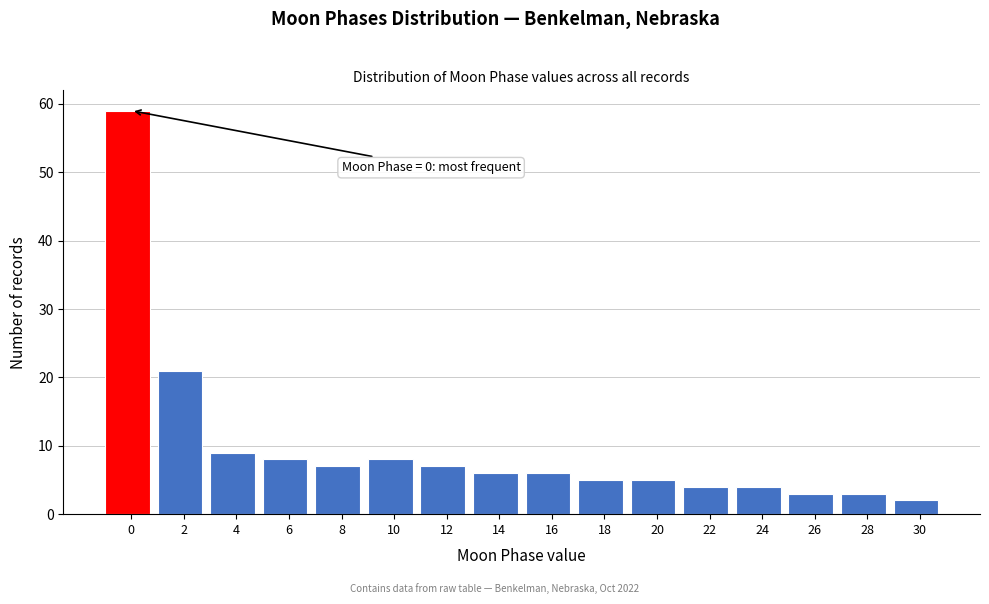

Reading left to right, transcribe all the data shown in this chart.

59	21	9	8	7	8	7	6	6	5	5	4	4	3	3	2